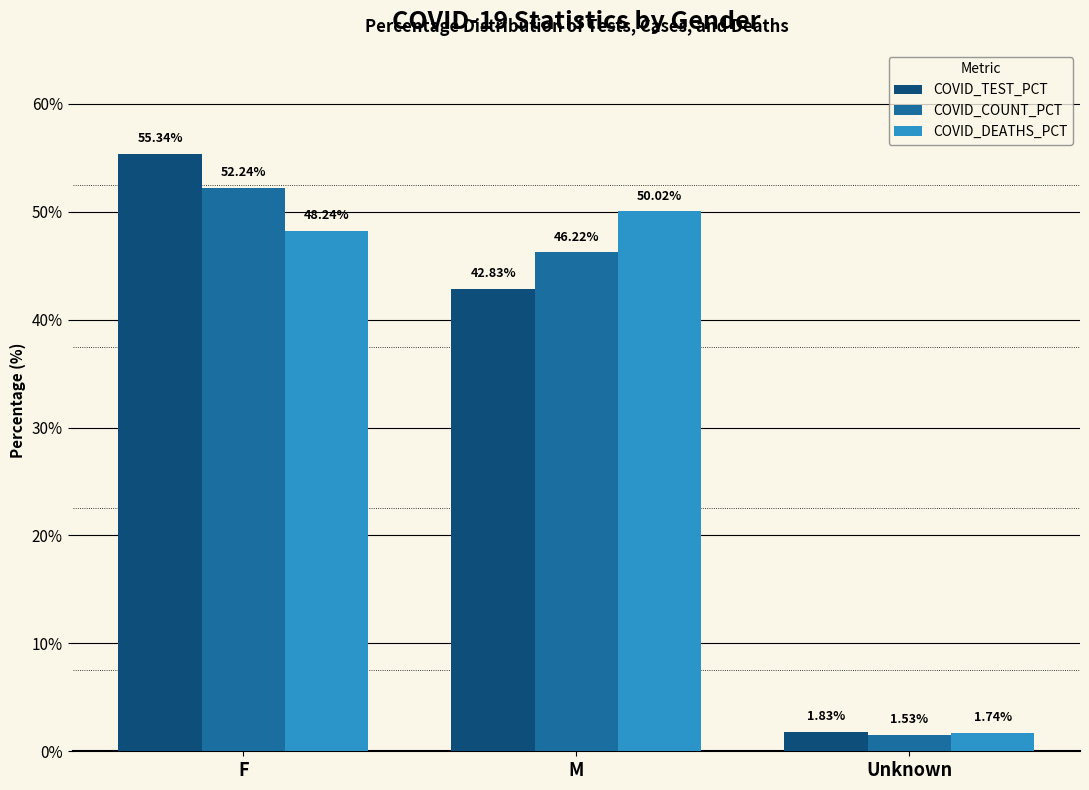

At which category is the sum across all series the highest?

F